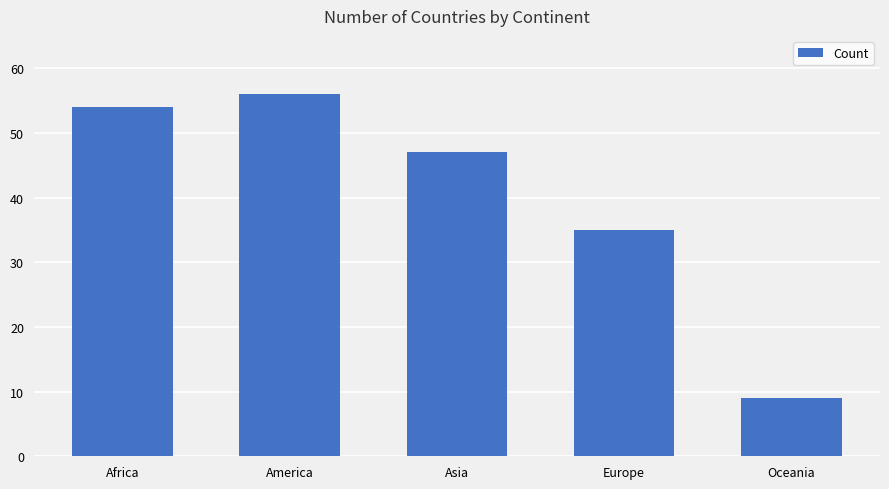

How many bars are there in total?

5